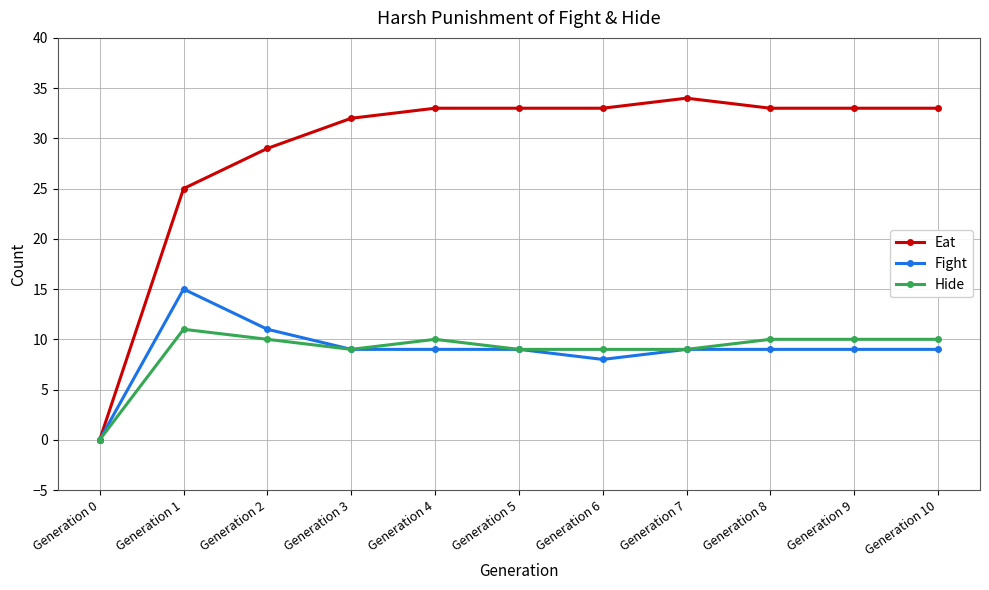

Is it true that Eat equals 33 at Generation 5?

True